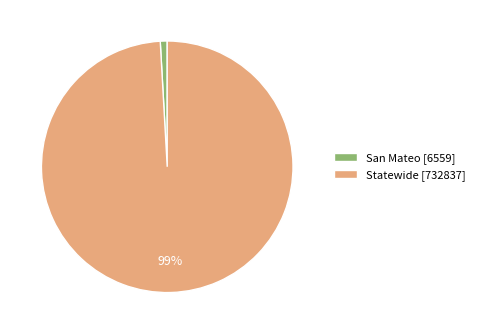

What is the smallest slice in the pie chart?

San Mateo